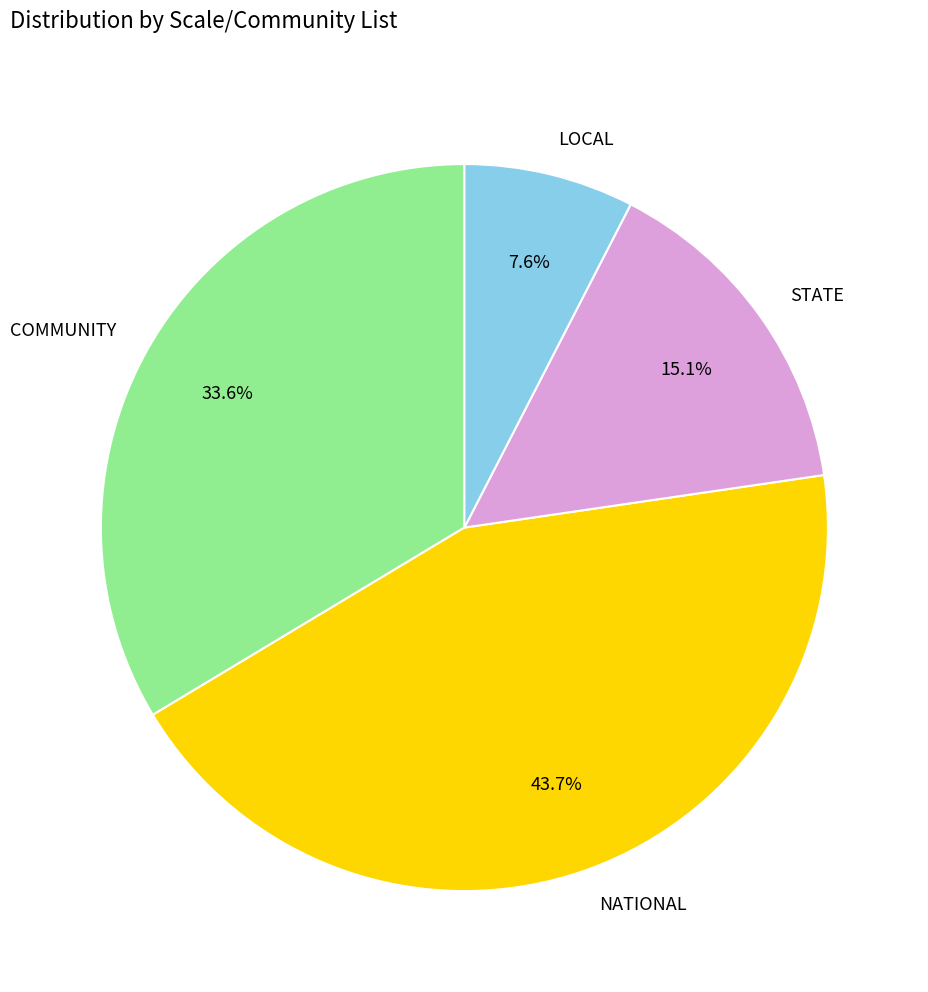

What is the largest slice in the pie chart?

NATIONAL